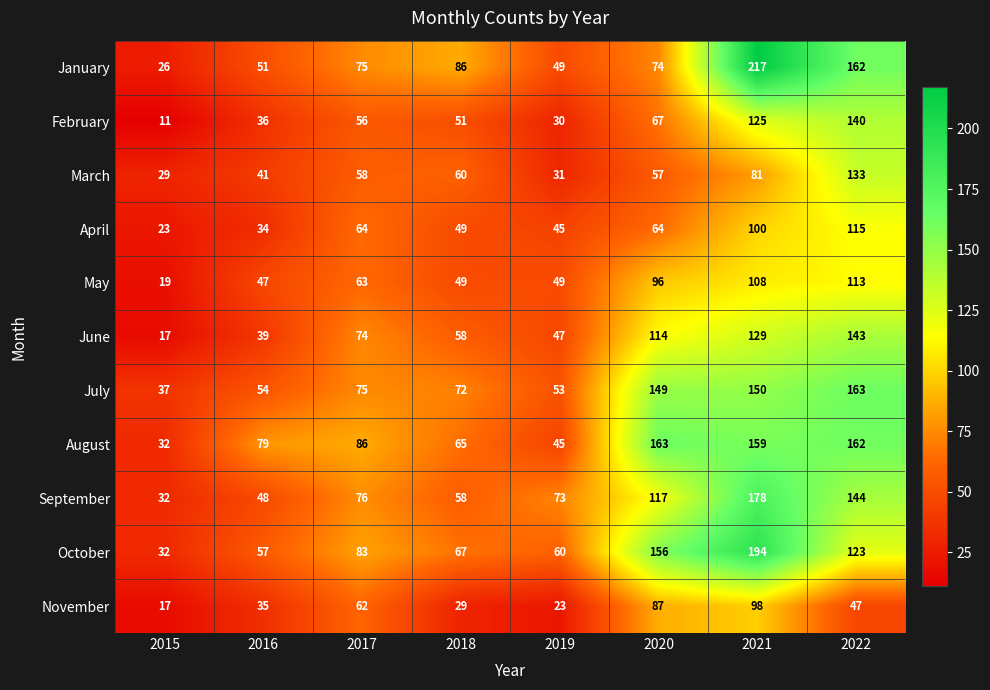

Which series has the widest spread of values?

January